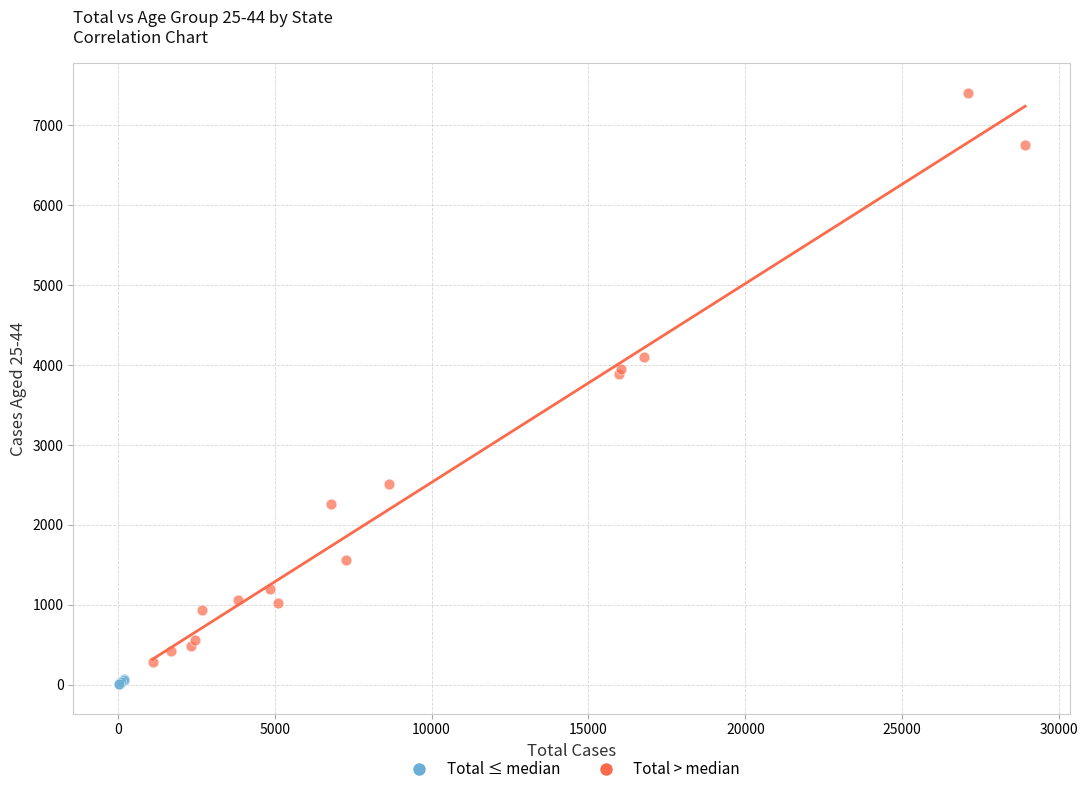

Which series has the widest spread of Y values?

Total > median